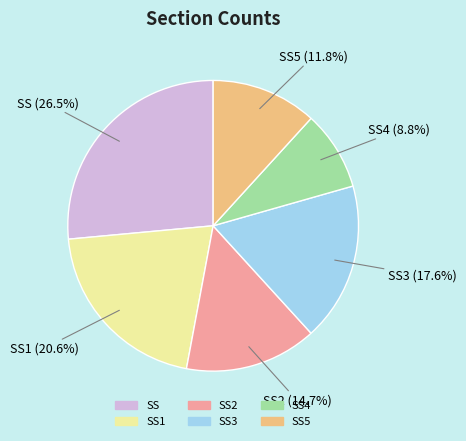

Count the number of slices in the pie.

6